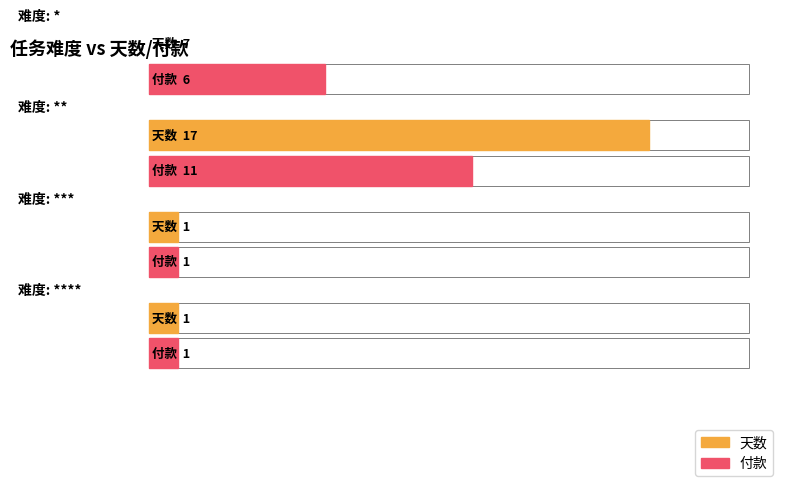

Does the chart contain any negative values?

No